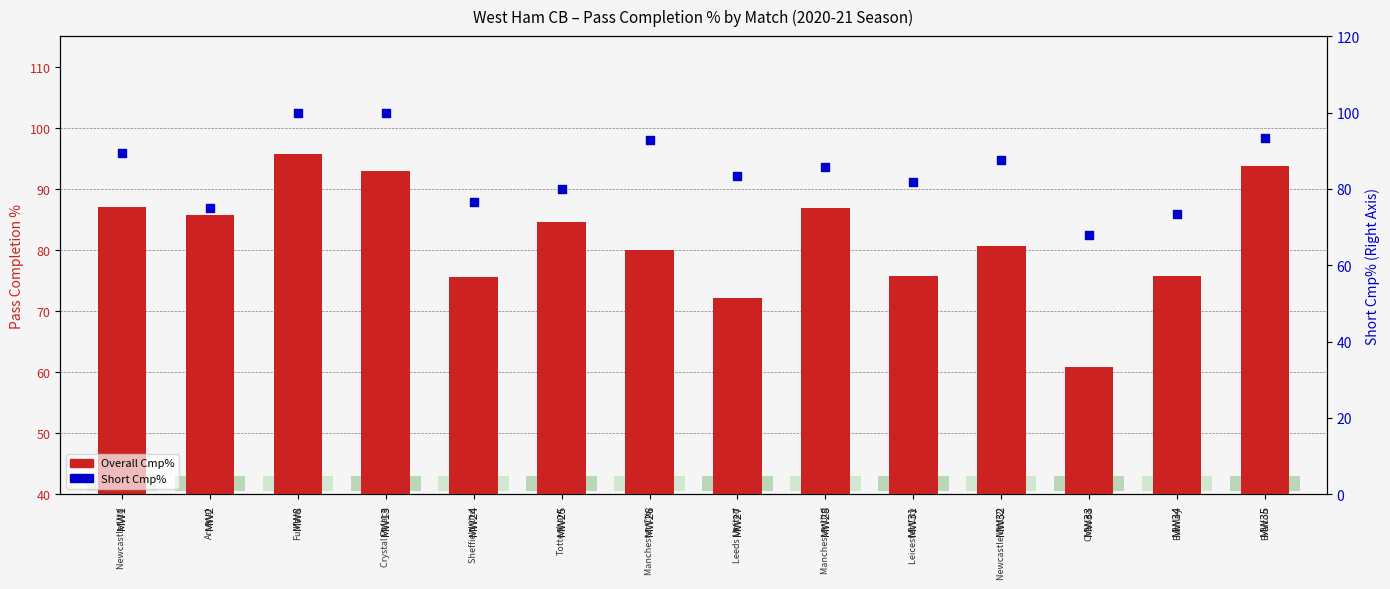

Which series has the largest total across all categories?

Cmp% (Short)